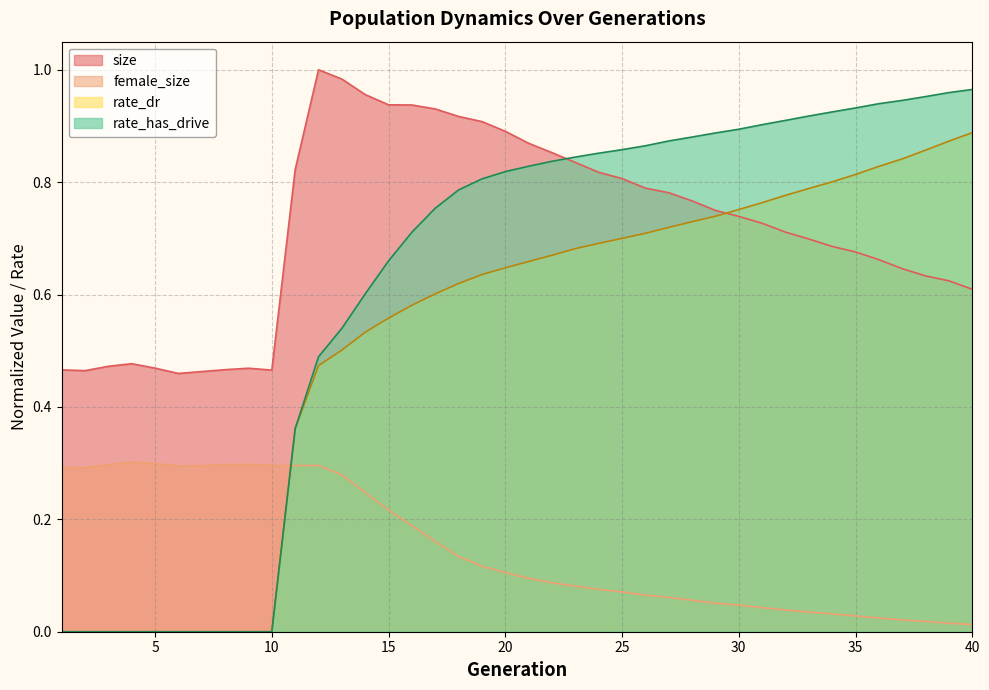

Which series ends up on top after the final intersection of female_size and rate_has_drive?

rate_has_drive